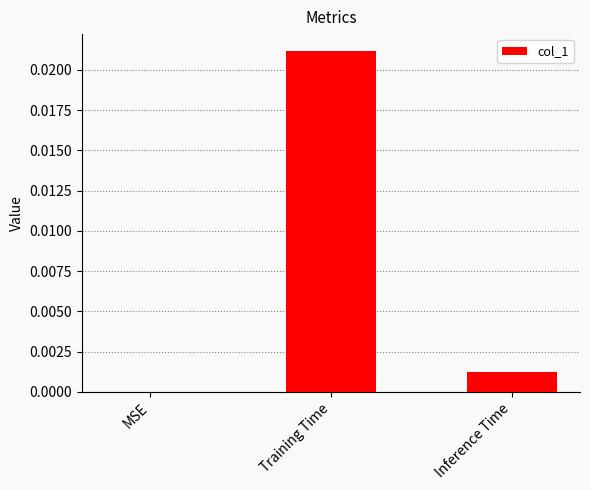

The chart shows a value of 0.0 at MSE. True or false?

True